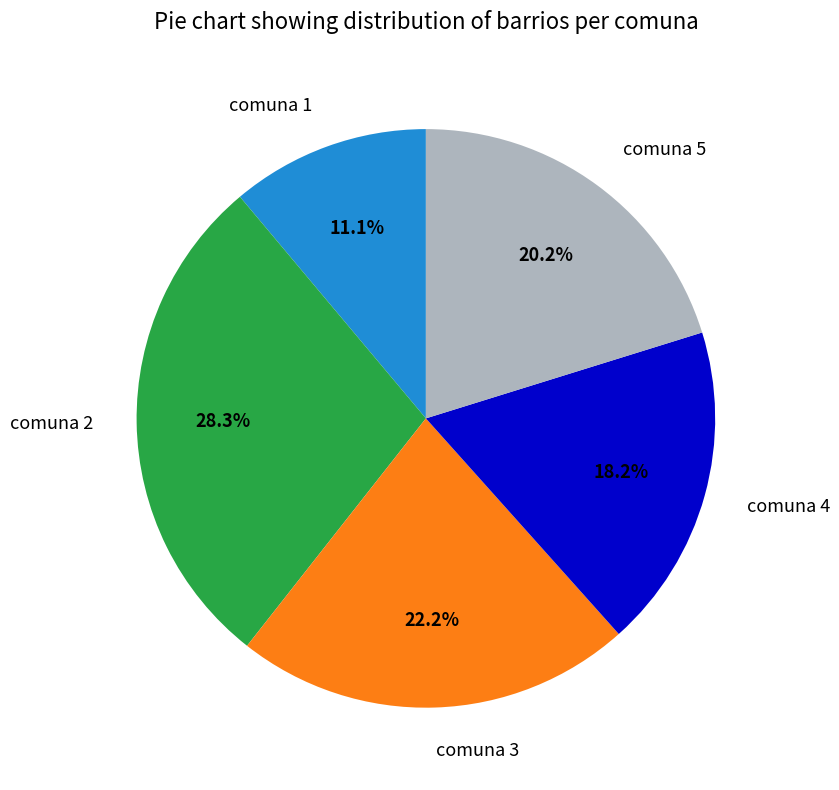

Is comuna 1 the majority of the pie?

No